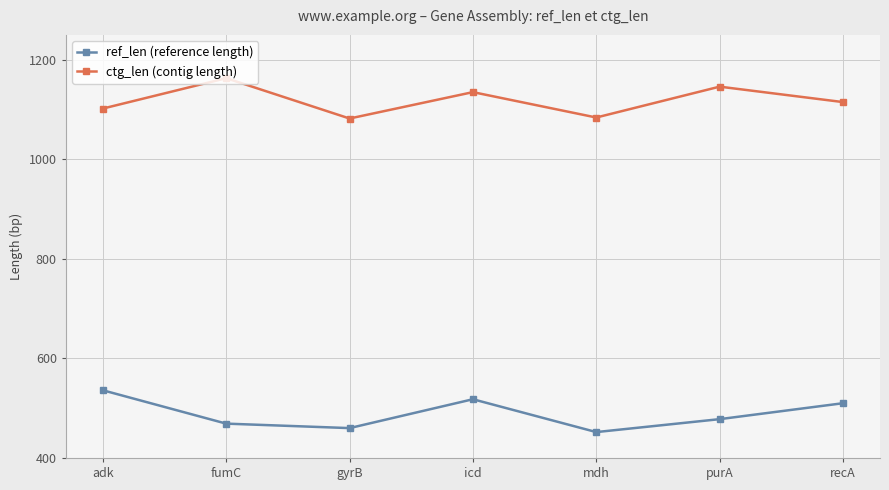

Which category has the highest value in the ref_len (reference length) series?

adk